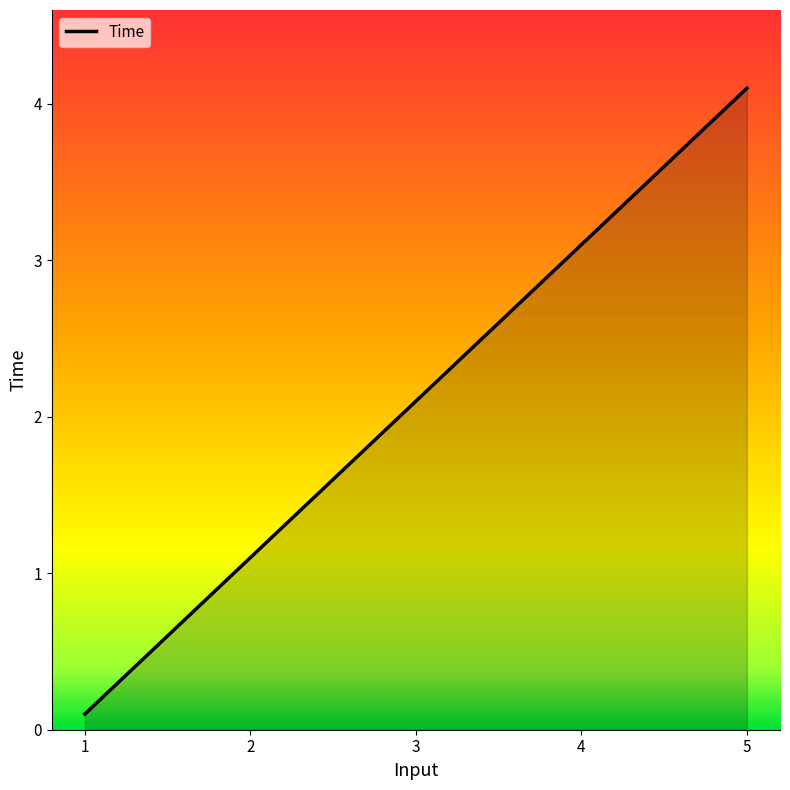

What is the difference between the maximum and minimum values?

4.0